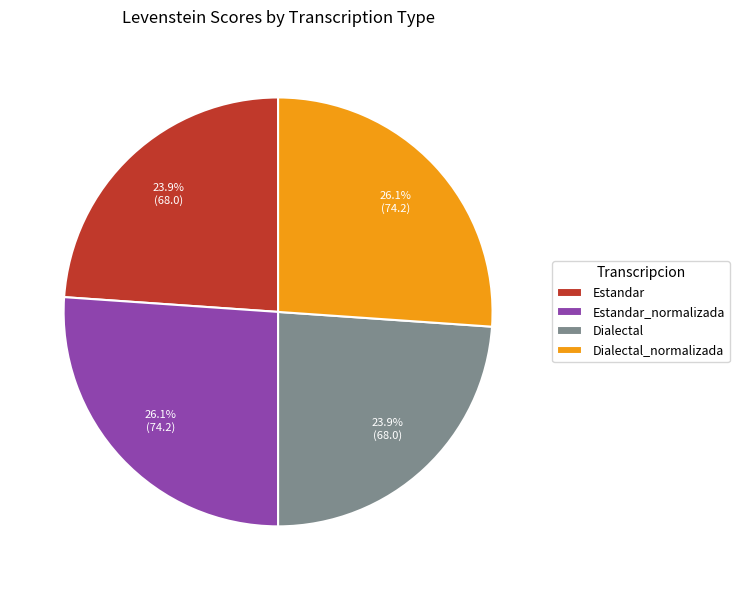

How much of the chart is everything except Dialectal?

76.1%